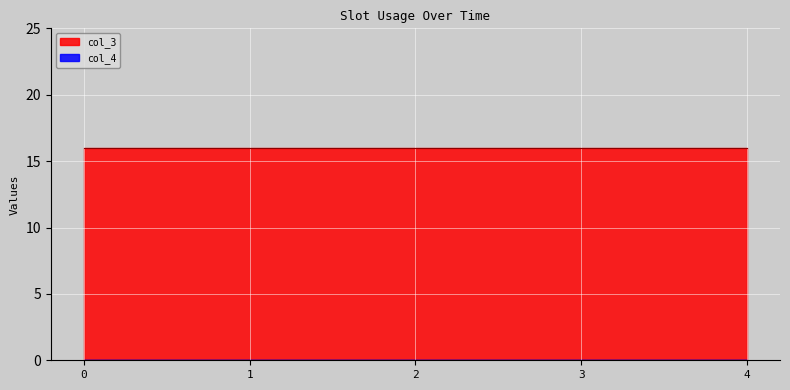

Is it true that col_3 equals 9 at 3?

False